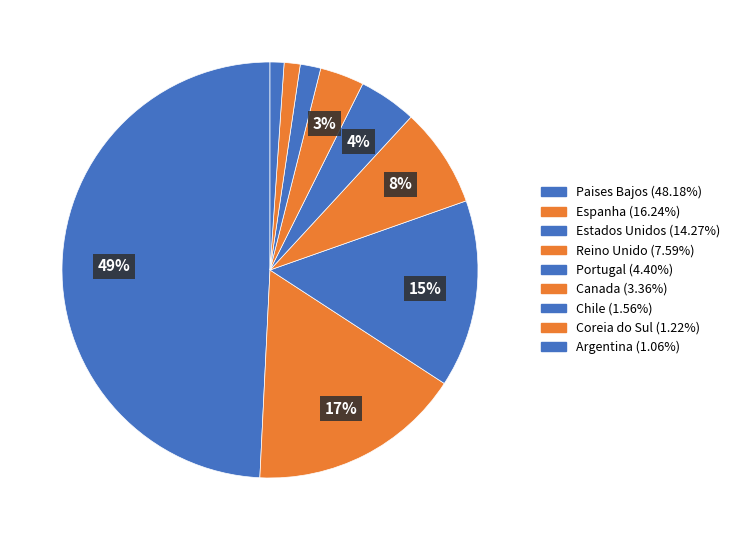

Which category has the smallest portion of the pie?

Argentina